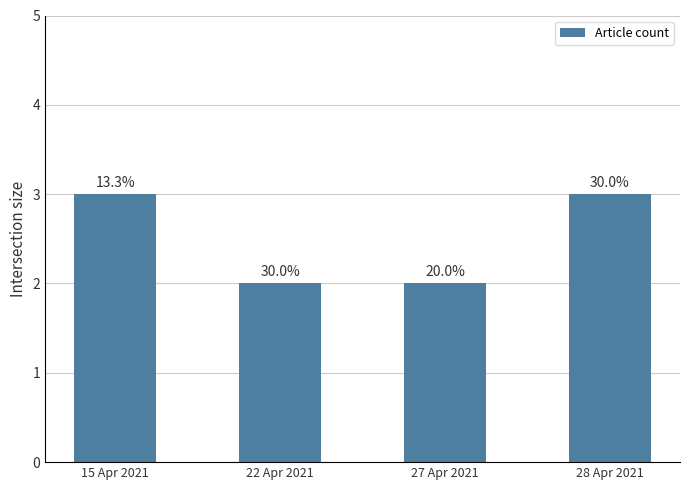

List the labels in order of value, smallest first.

22 Apr 2021, 27 Apr 2021, 15 Apr 2021, 28 Apr 2021